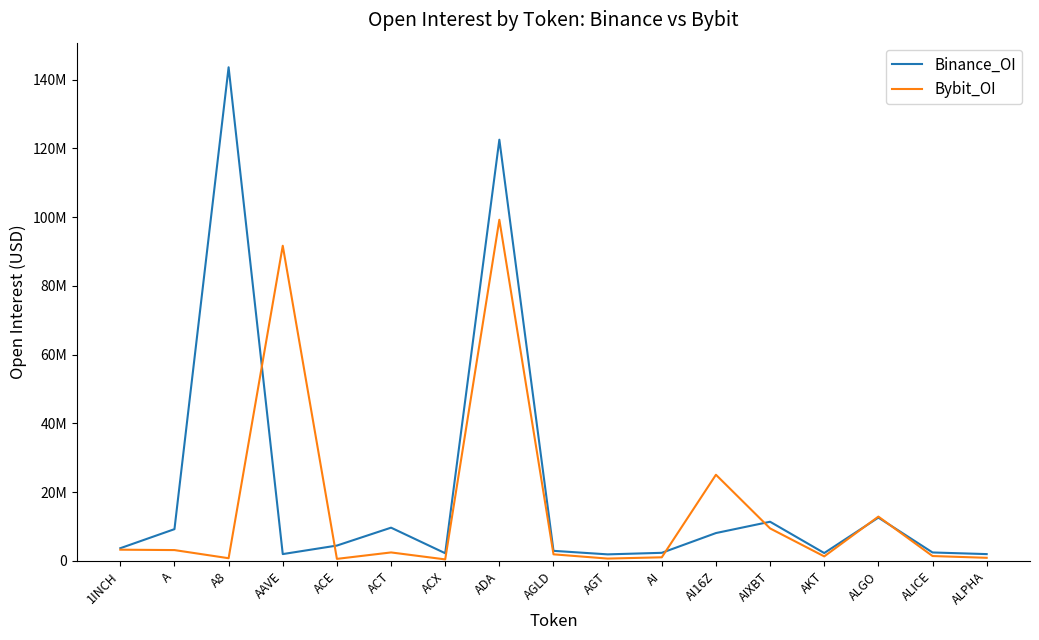

What is the difference between the maximum and minimum values in the Bybit_OI series?

98766673